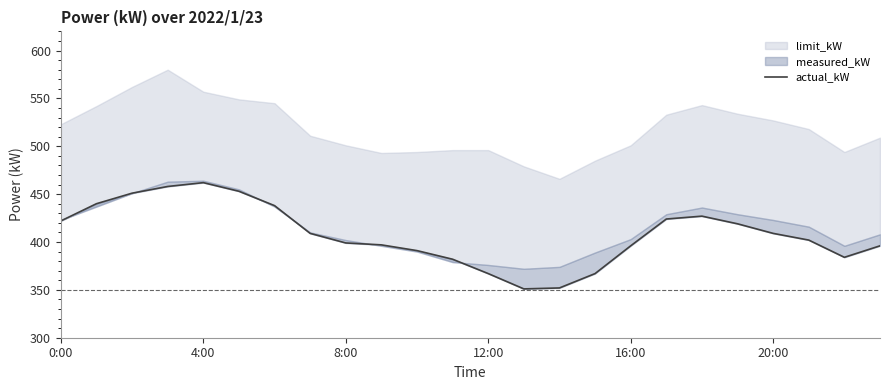

True or false: the data shows 397 at 9.

True